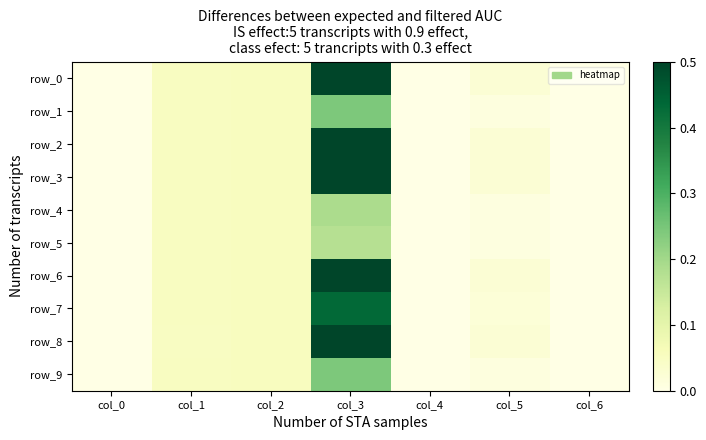

Reading left to right, extract all data points from this chart.

row_0: 0.0	0.1	0.1	0.5	0.0	0.0	0.0
row_1: 0.0	0.1	0.1	0.2	0.0	0.0	0.0
row_2: 0.0	0.1	0.1	0.5	0.0	0.0	0.0
row_3: 0.0	0.1	0.1	0.5	0.0	0.0	0.0
row_4: 0.0	0.1	0.1	0.2	0.0	0.0	0.0
row_5: 0.0	0.1	0.1	0.2	0.0	0.0	0.0
row_6: 0.0	0.1	0.1	0.5	0.0	0.0	0.0
row_7: 0.0	0.1	0.1	0.4	0.0	0.0	0.0
row_8: 0.0	0.1	0.1	0.5	0.0	0.0	0.0
row_9: 0.0	0.1	0.1	0.2	0.0	0.0	0.0